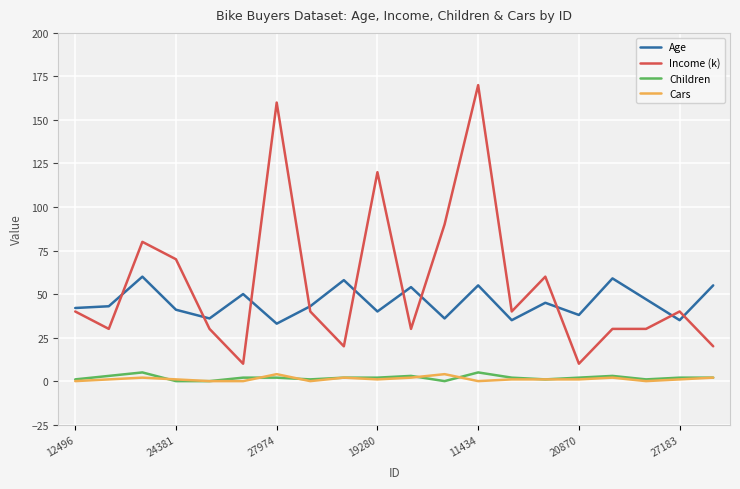

What is the greatest value displayed?

170